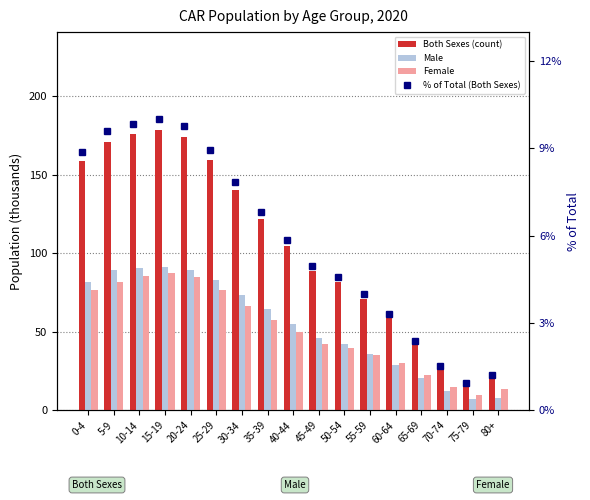

Is the value of Both Sexes at 0-4 greater than the value of Female at 65-69?

Yes